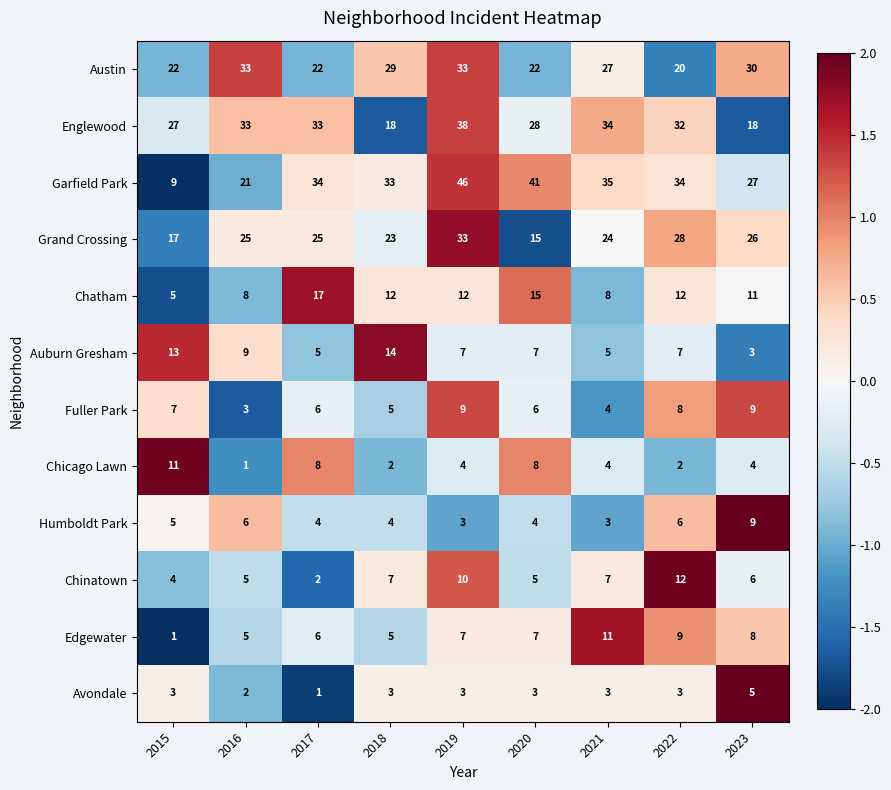

Which series has the largest total across all categories?

Garfield Park